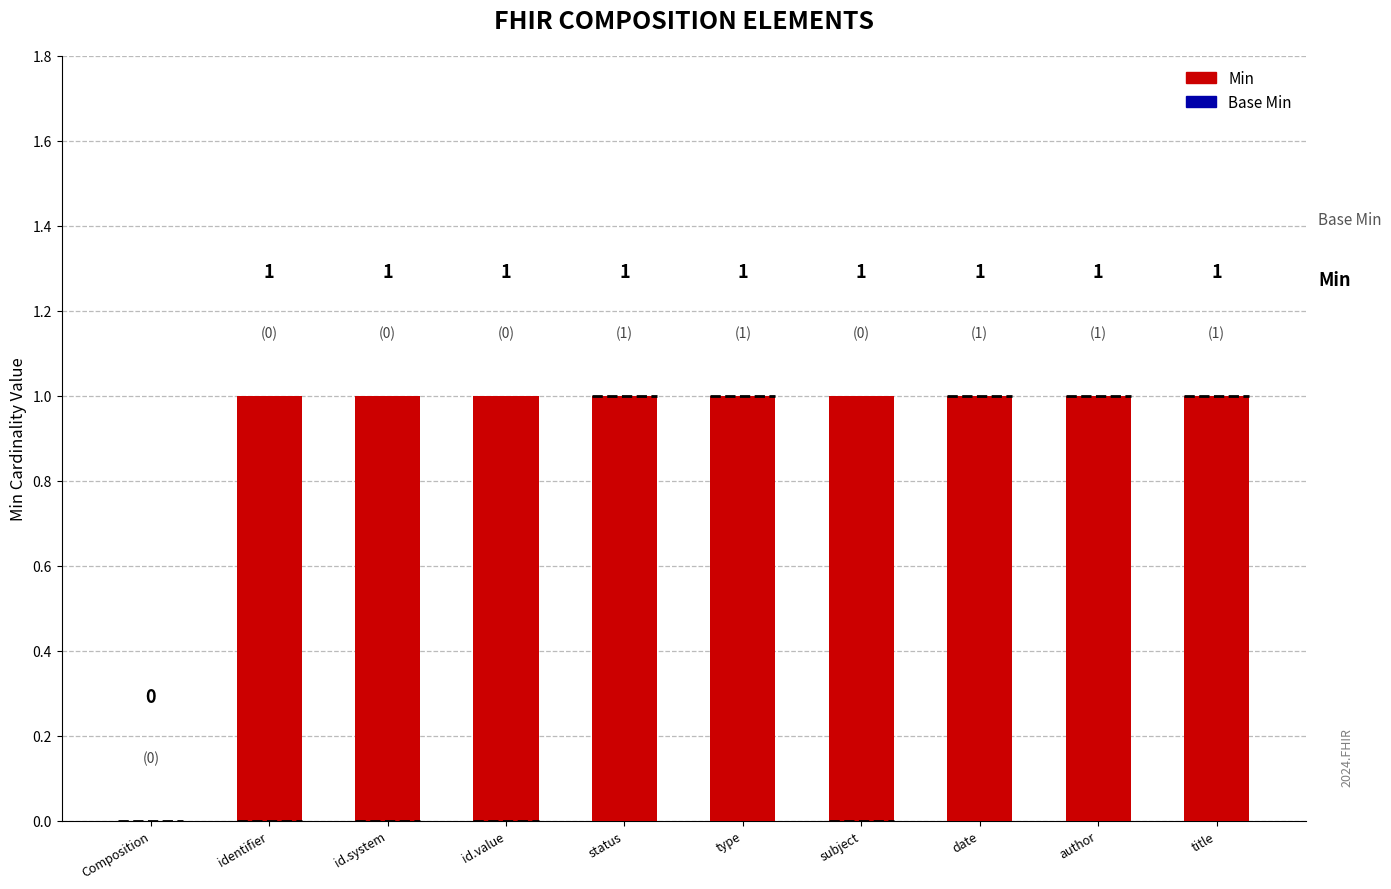

At which label is the value closest to 0?

Composition